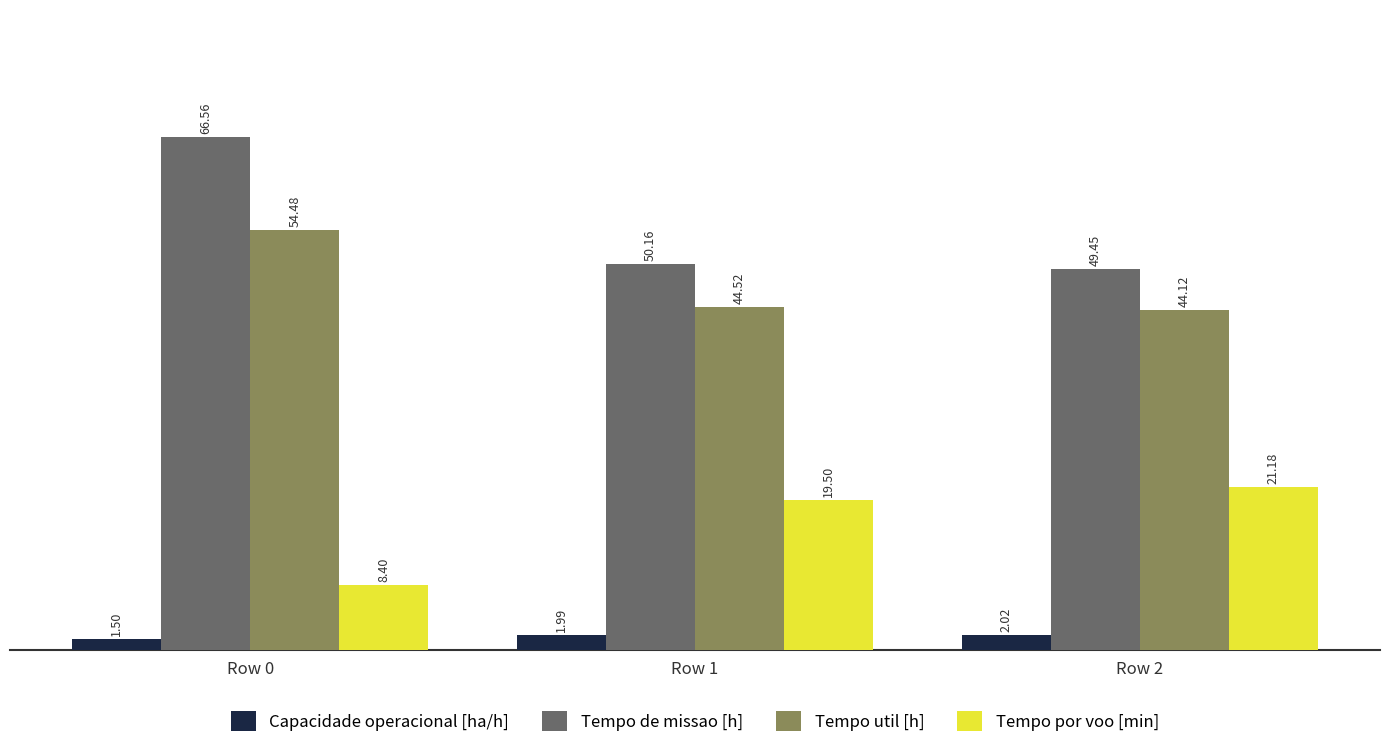

What is the sum of all Tempo util [h] values?

143.1